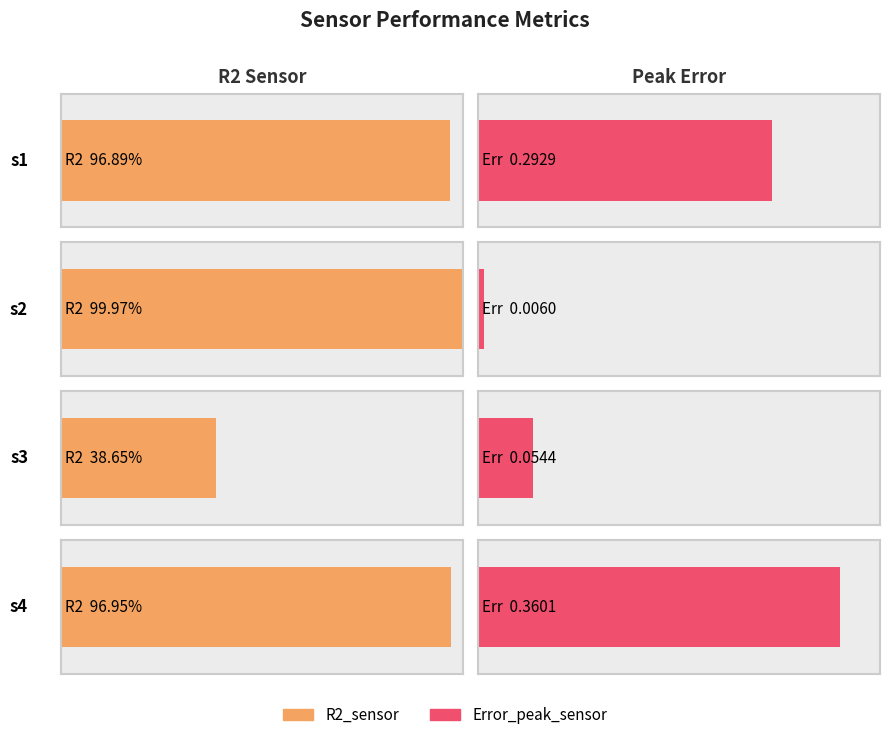

Reading left to right, extract all data points from this chart.

R2_sensor: 1.0	1.0	0.4	1.0
Error_peak_sensor: 0.3	0.0	0.1	0.4